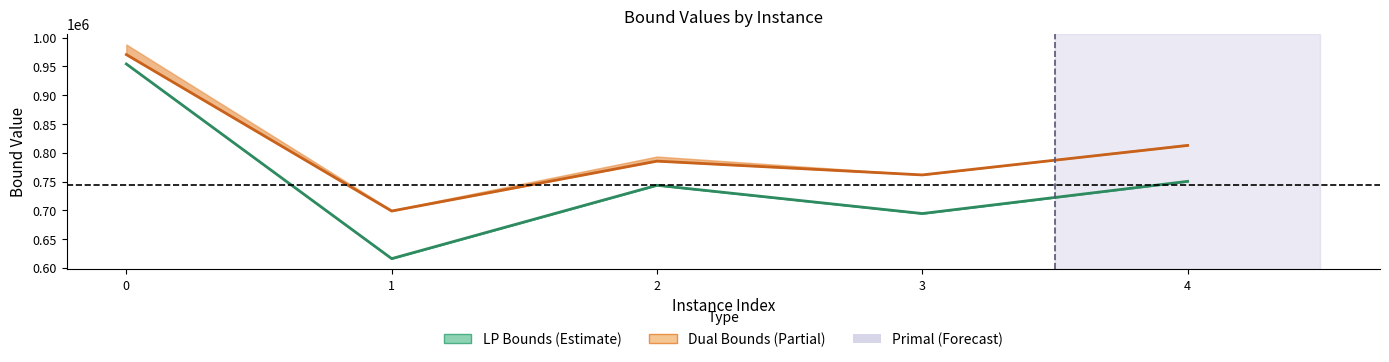

Which series has the largest range (max minus min)?

lpBoundPostVpc